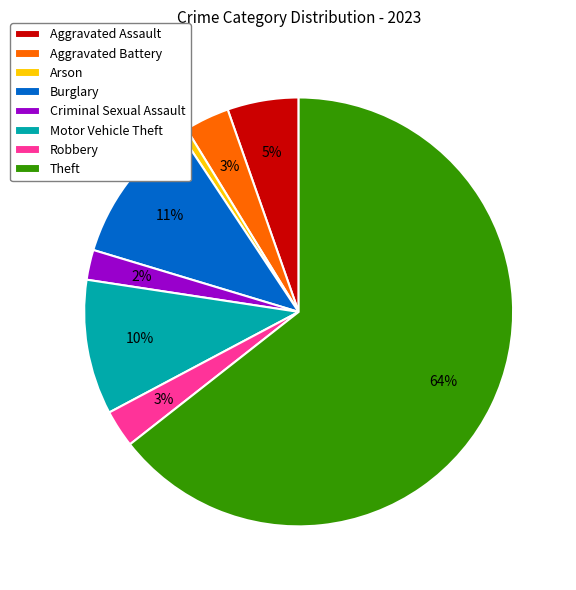

Approximately how many times larger is the value at Theft compared to Burglary?

5.8